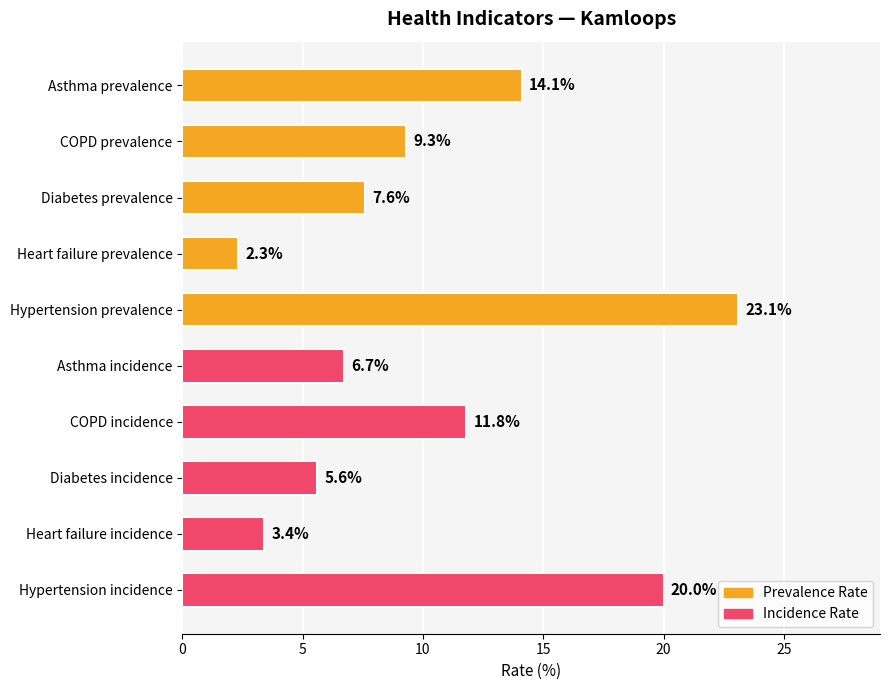

Rank the categories by value from highest to lowest.

Hypertension prevalence, Hypertension incidence, Asthma prevalence, COPD incidence, COPD prevalence, Diabetes prevalence, Asthma incidence, Diabetes incidence, Heart failure incidence, Heart failure prevalence